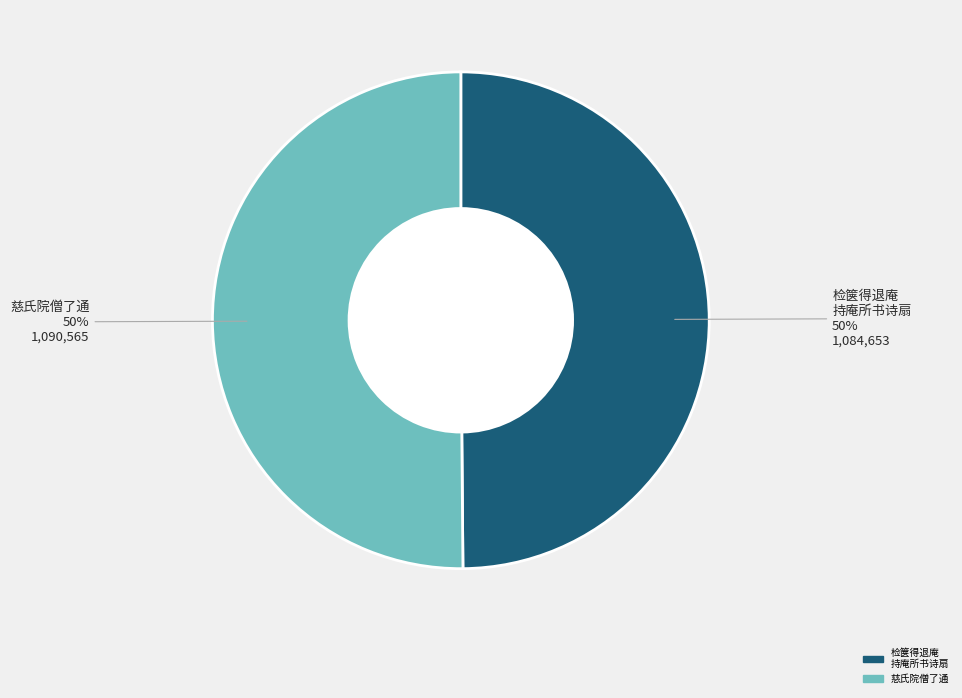

To the nearest percent, what is the average slice percentage?

50%